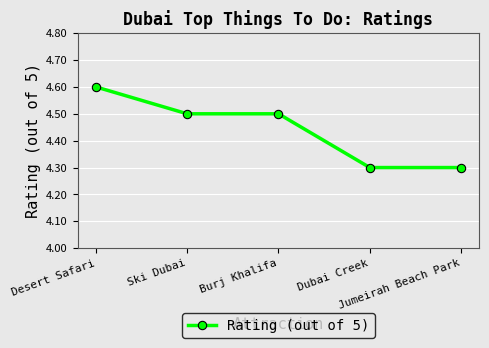

What position from the left is Jumeirah Beach Park?

5